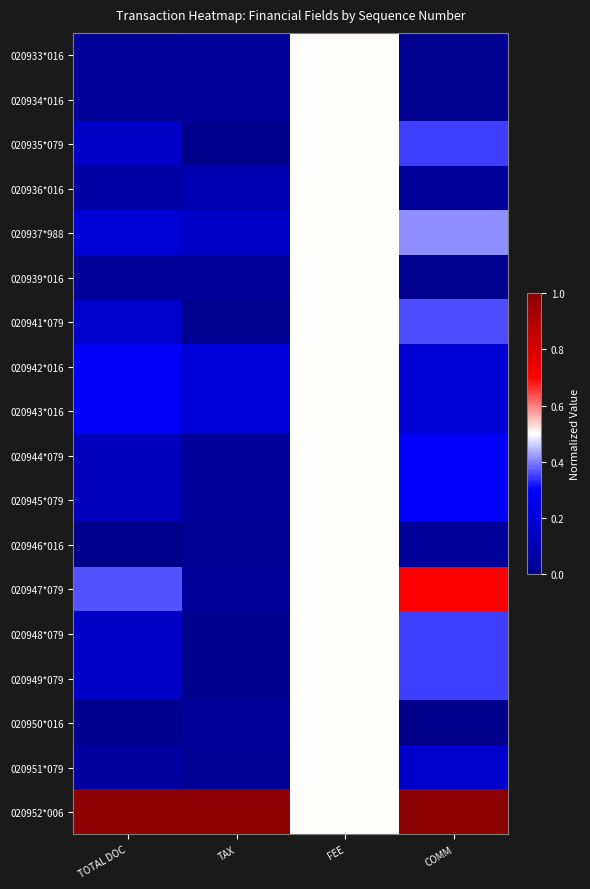

Count the number of categories in the chart.

4